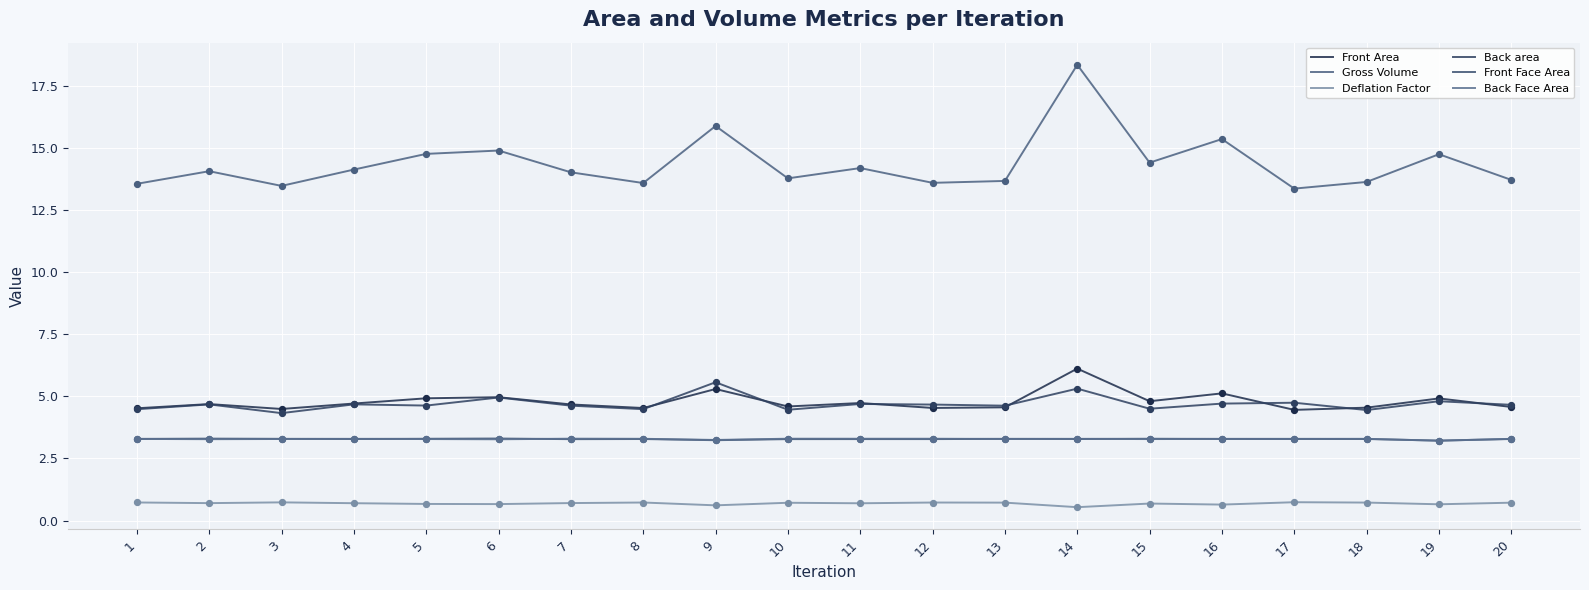

At how many categories does at least one series exceed 10?

20